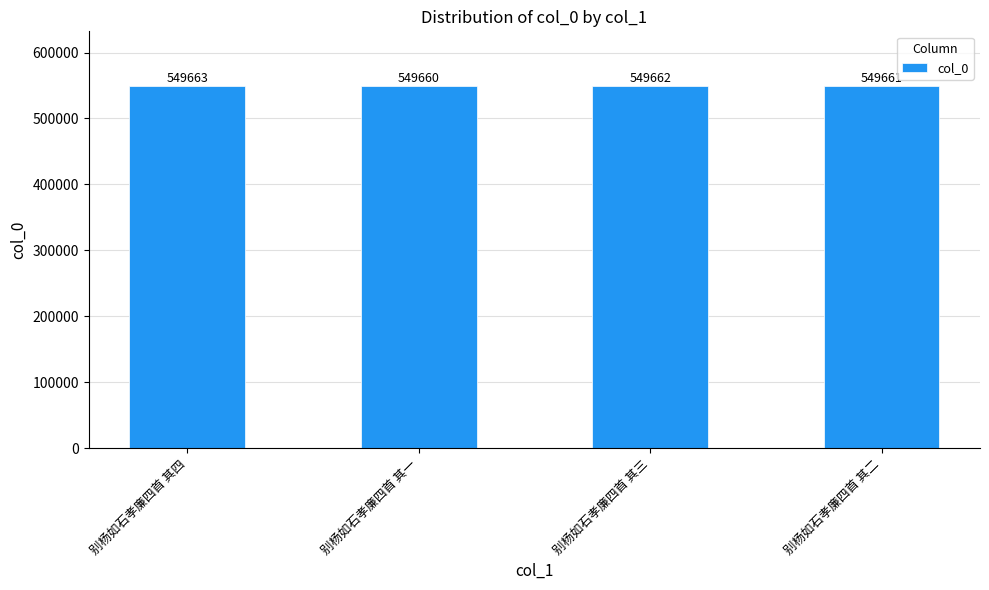

True or false: the data shows 549662 at 别杨如石孝廉四首 其三.

True